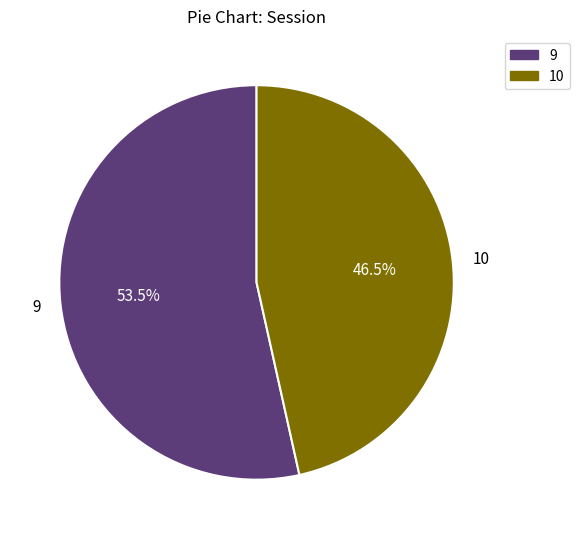

How many slices are in this pie chart?

2